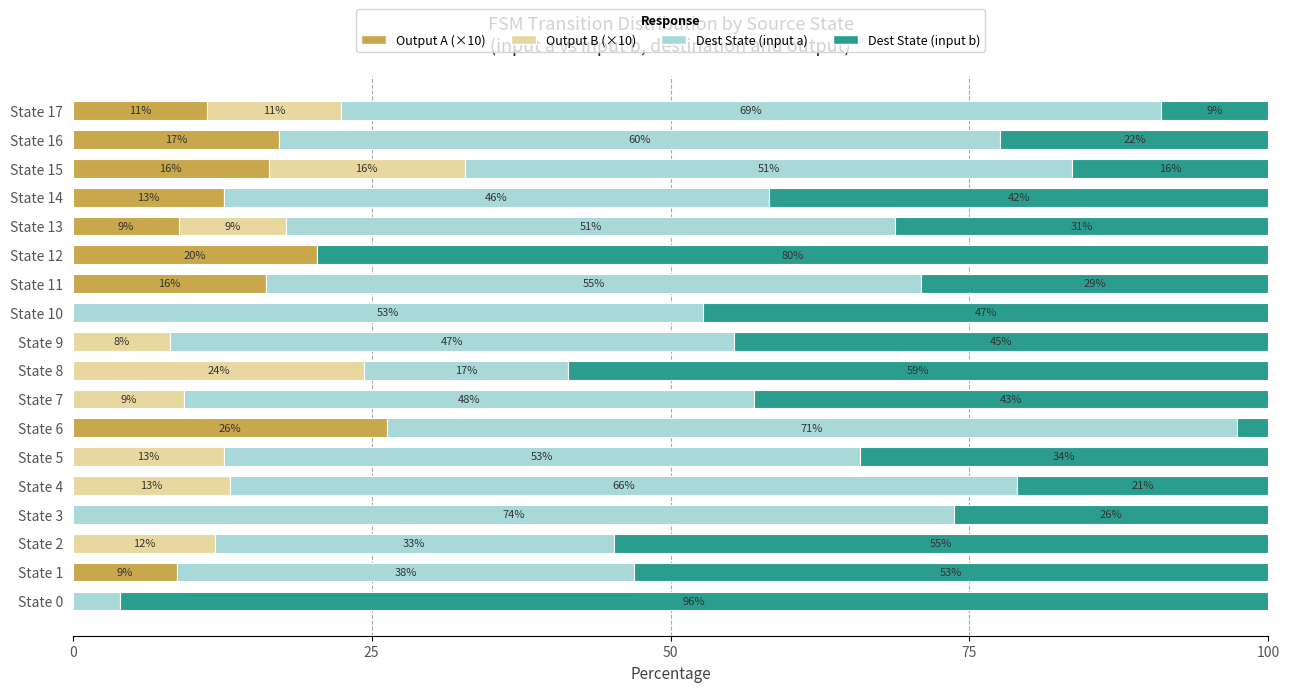

What are all the series names shown in the legend?

Output A (×10), Output B (×10), Dest State (input a), Dest State (input b)